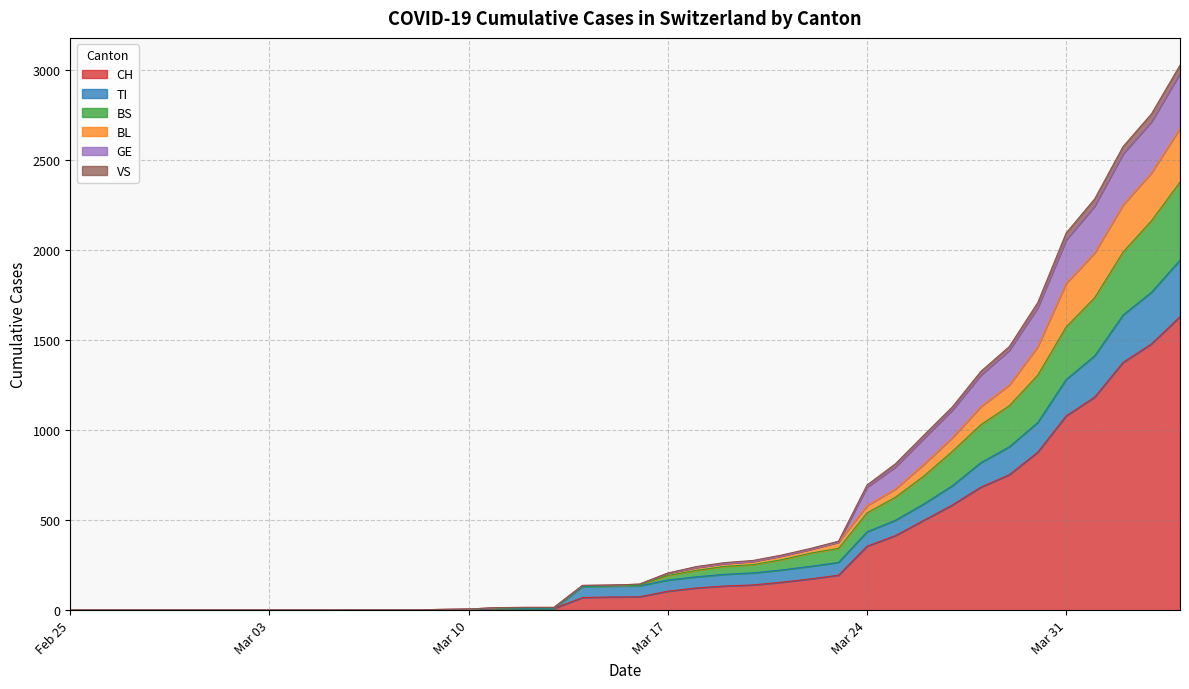

What is the label of the 13th point from the right?

2020-03-23